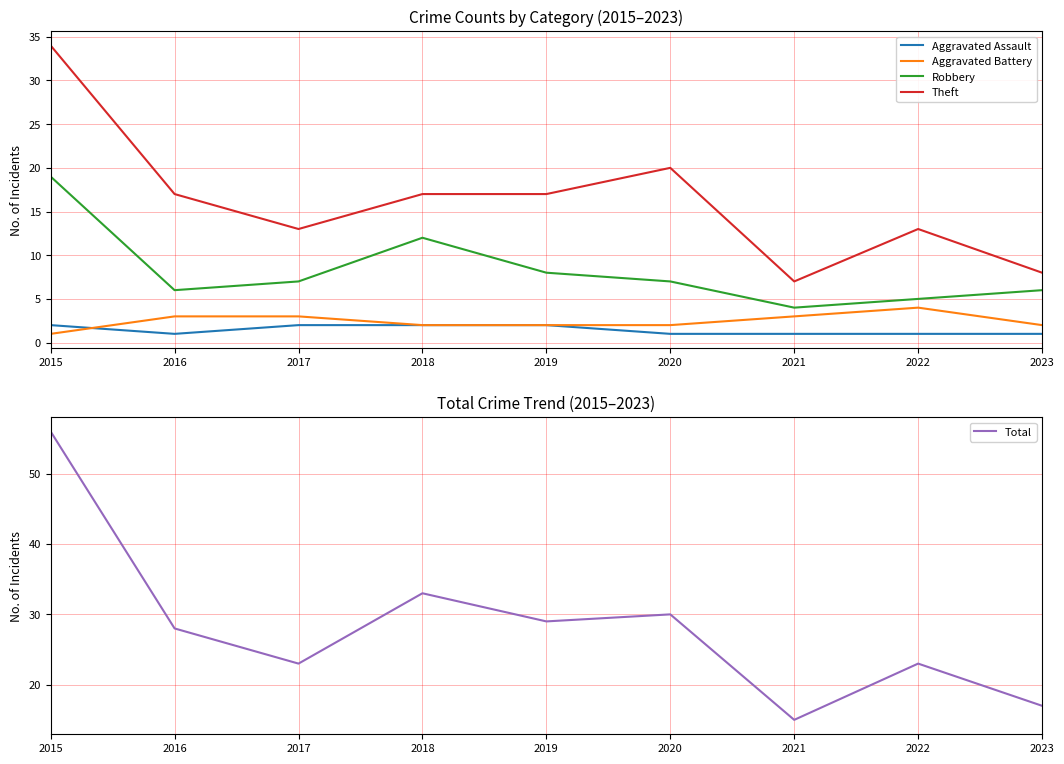

What is the total value across all series at 2019?

58